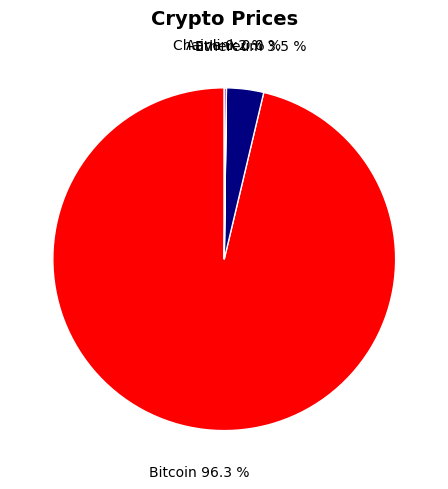

Is there any slice that represents more than half of the pie?

Yes